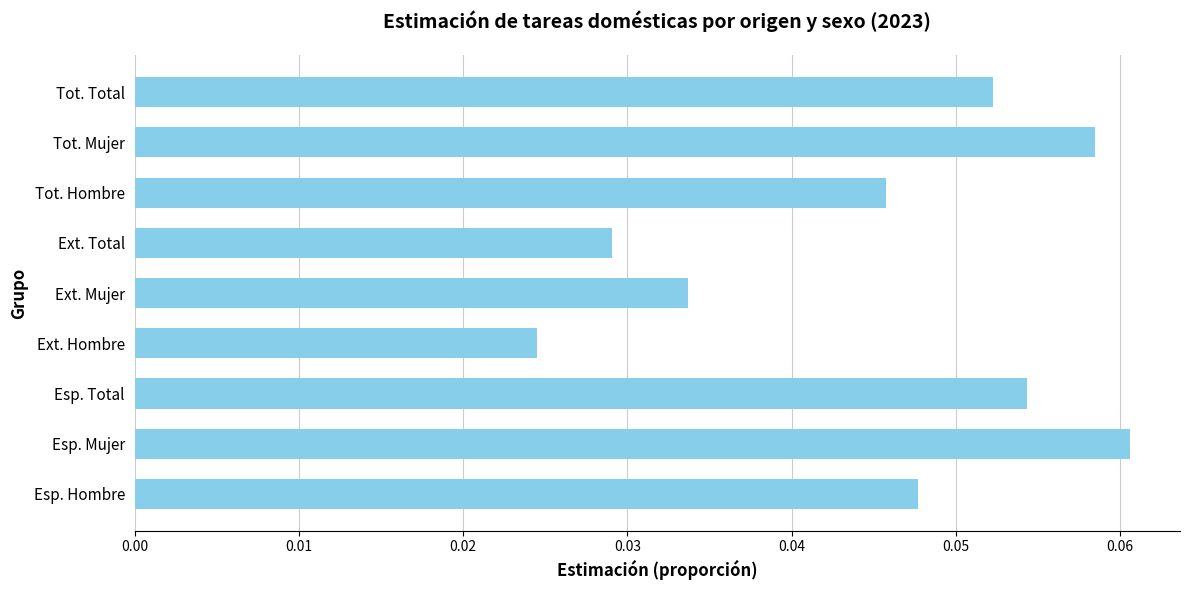

List the labels in order of value, largest first.

Esp. Mujer, Tot. Mujer, Esp. Total, Tot. Total, Esp. Hombre, Tot. Hombre, Ext. Mujer, Ext. Total, Ext. Hombre